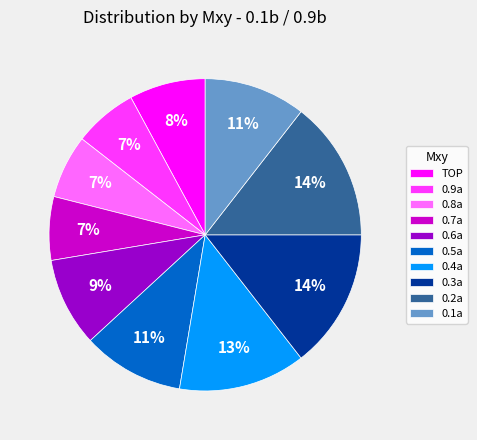

To the nearest percent, what is the average slice percentage?

10%